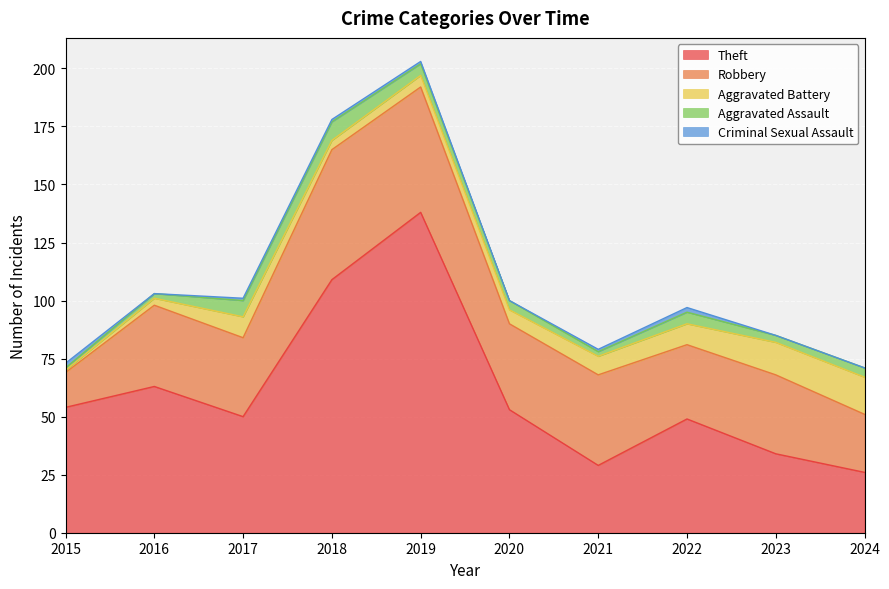

Count the number of categories in the chart.

10